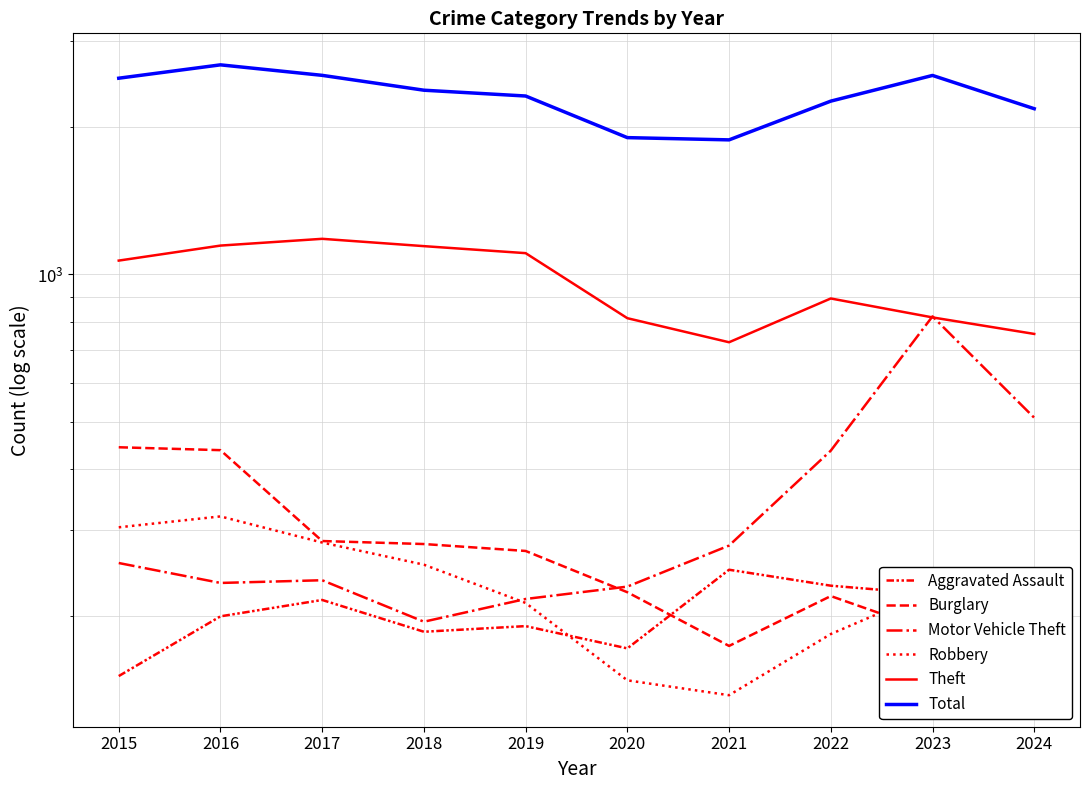

How many categories are shown in the chart?

10